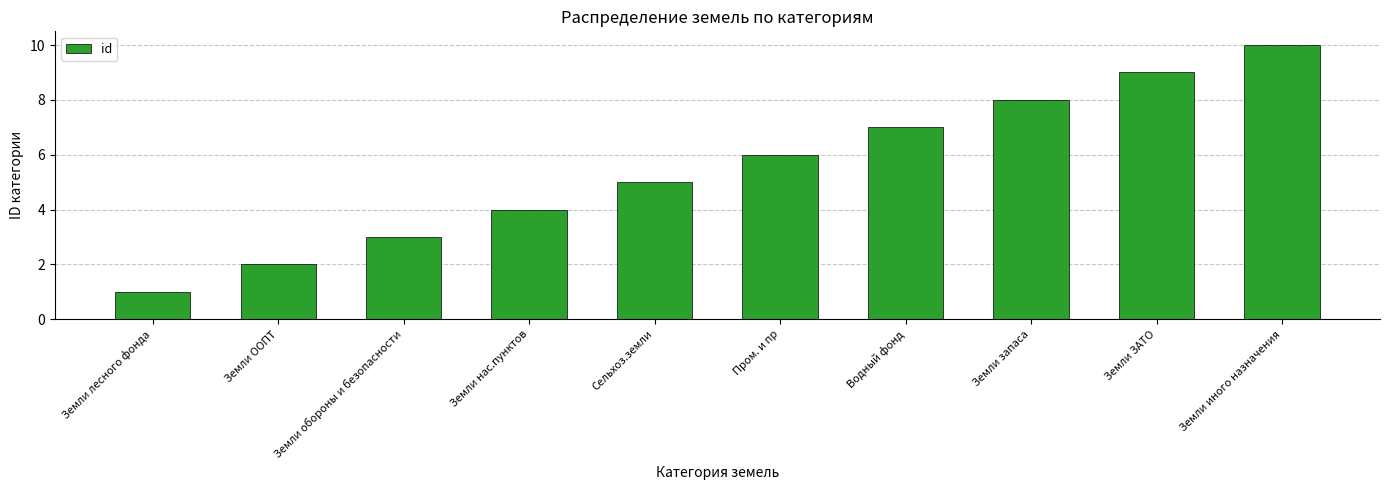

Rank the categories by value from highest to lowest.

Земли иного назначения, Земли ЗАТО, Земли запаса, Водный фонд, Пром. и пр, Сельхоз.земли, Земли нас.пунктов, Земли обороны и безопасности, Земли ООПТ, Земли лесного фонда